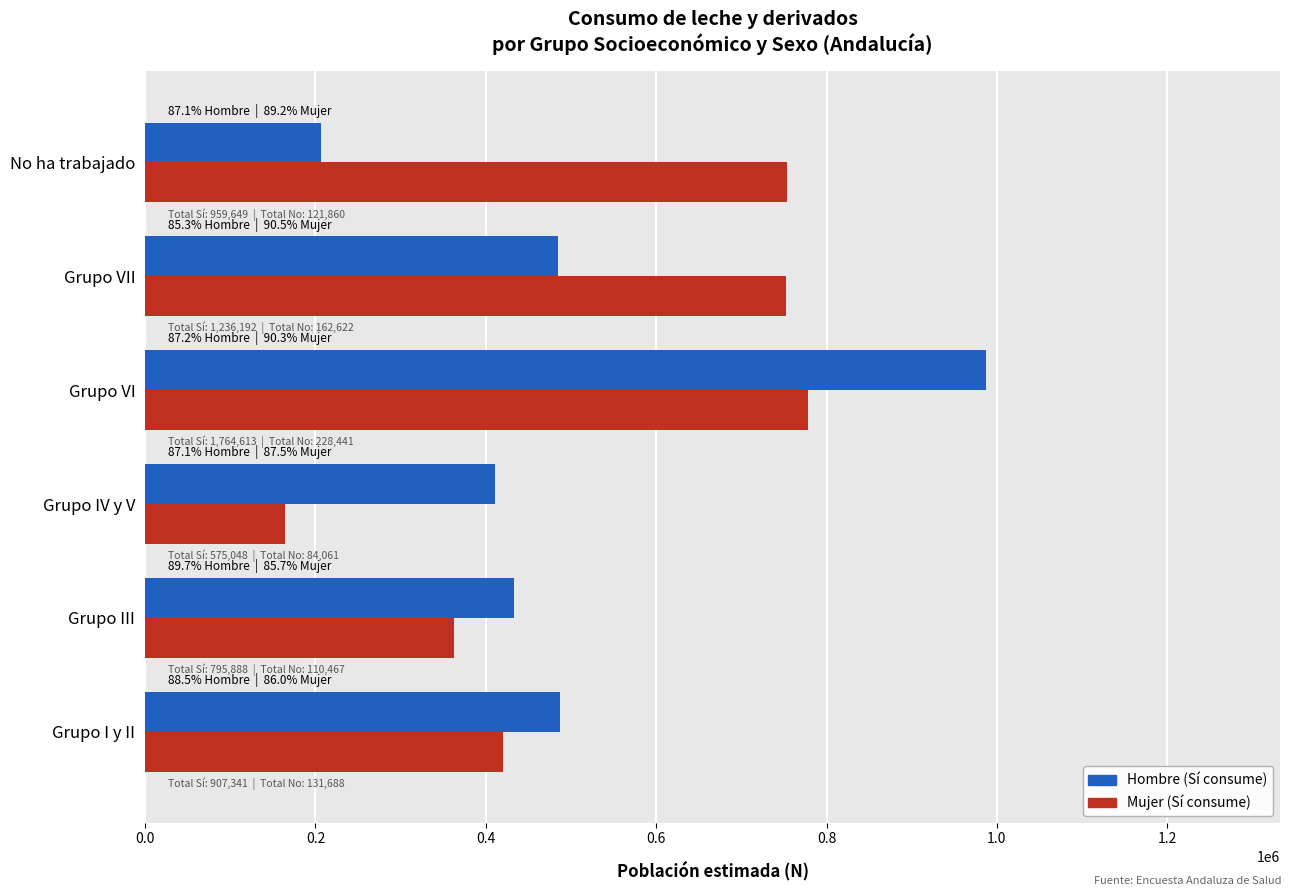

What is the spread (max minus min) of values at Grupo I y II?

67391